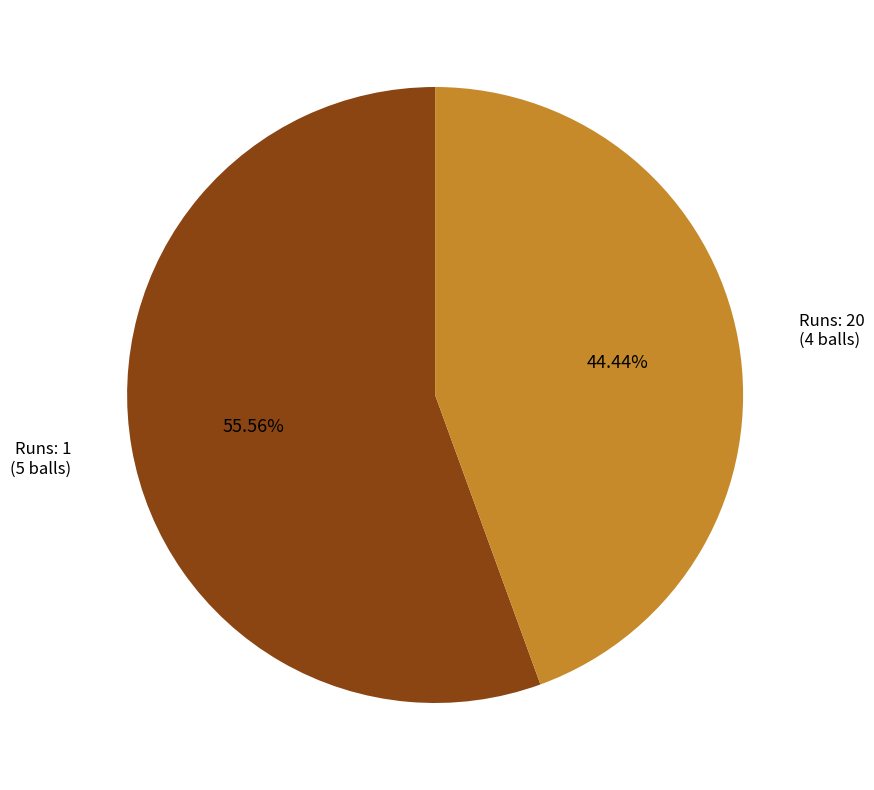

How much of the chart is everything except Runs: 20?

55.6%